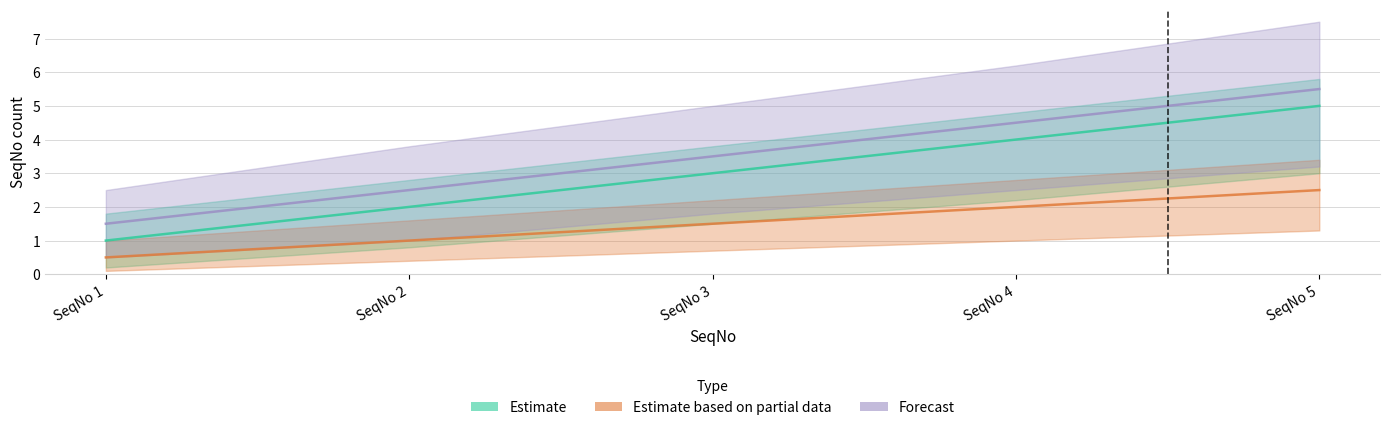

Between 3 and 4, which series saw the biggest shift?

Estimate